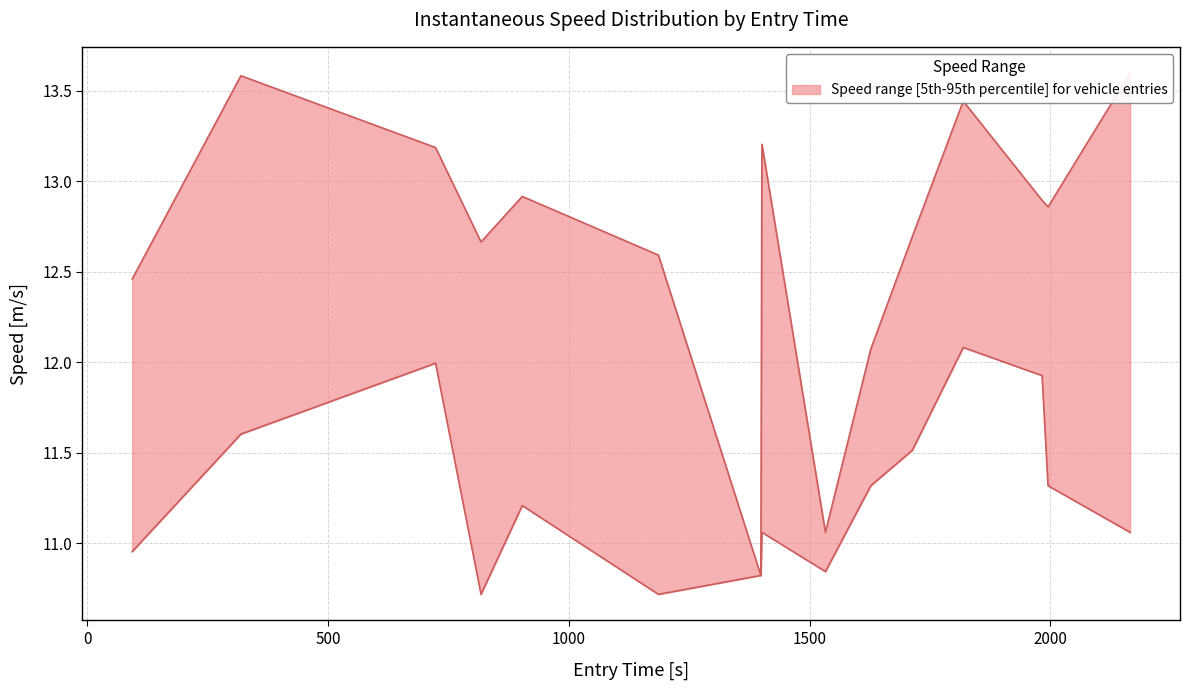

The lower series shows 5.0 at 0. True or false?

False